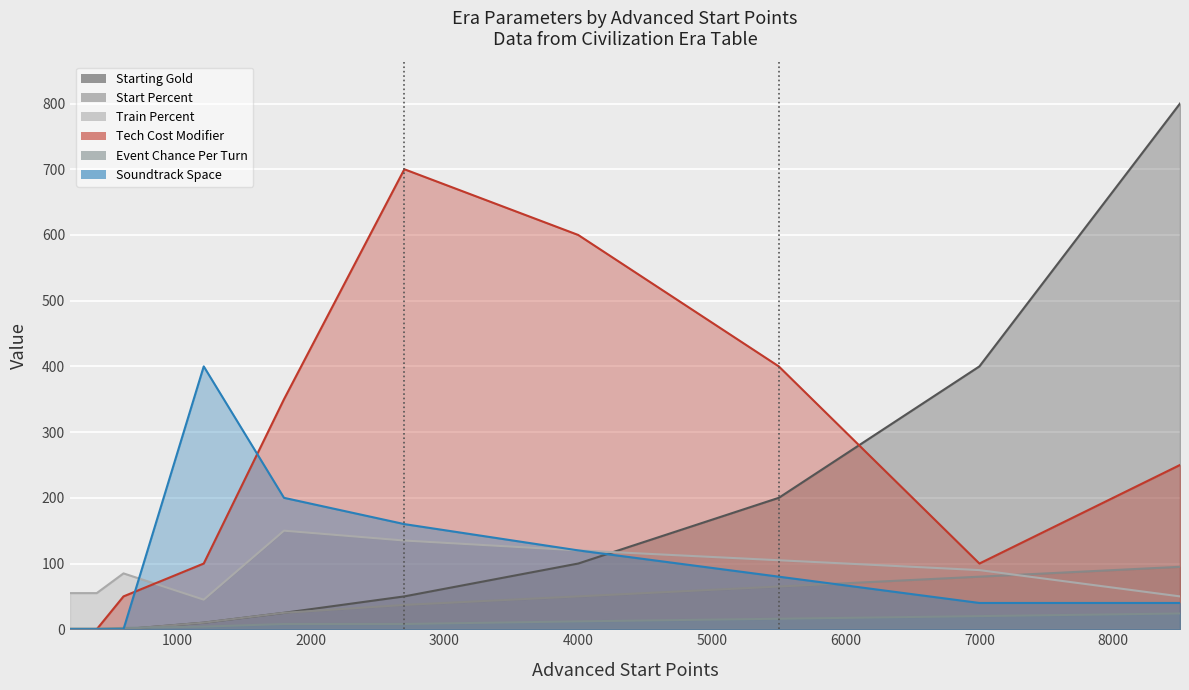

Is it true that Tech Cost Modifier equals 50 at ERA_ANCIENT?

True